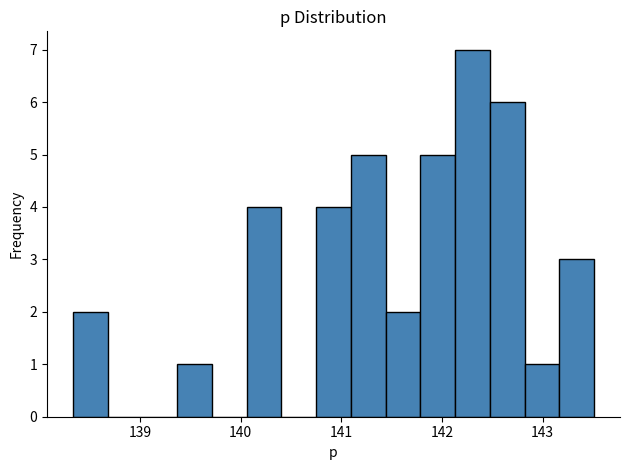

Read against the x-axis, roughly where is the centre of the tallest bar?

142.3